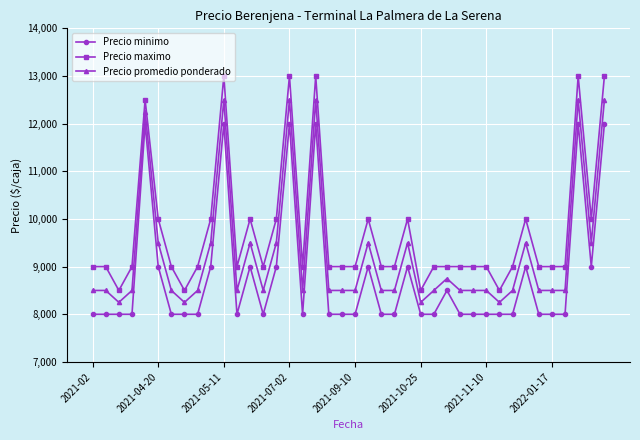

True or false: Precio promedio ponderado and Precio maximo cross at least once.

False